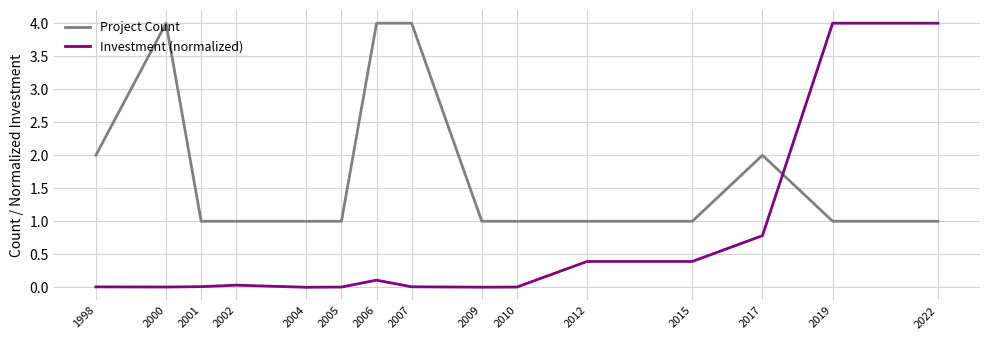

What is the minimum value for Project Count?

1.0